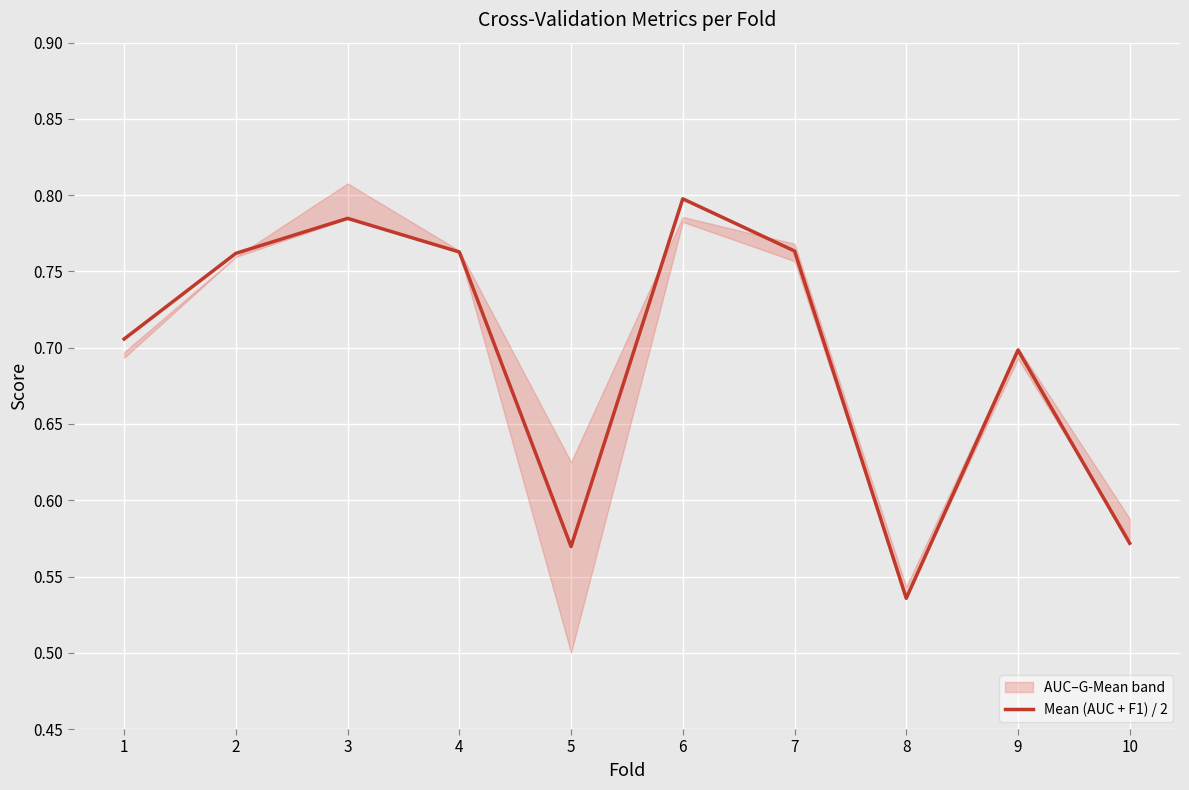

Between 7 and 4, which is larger?

7